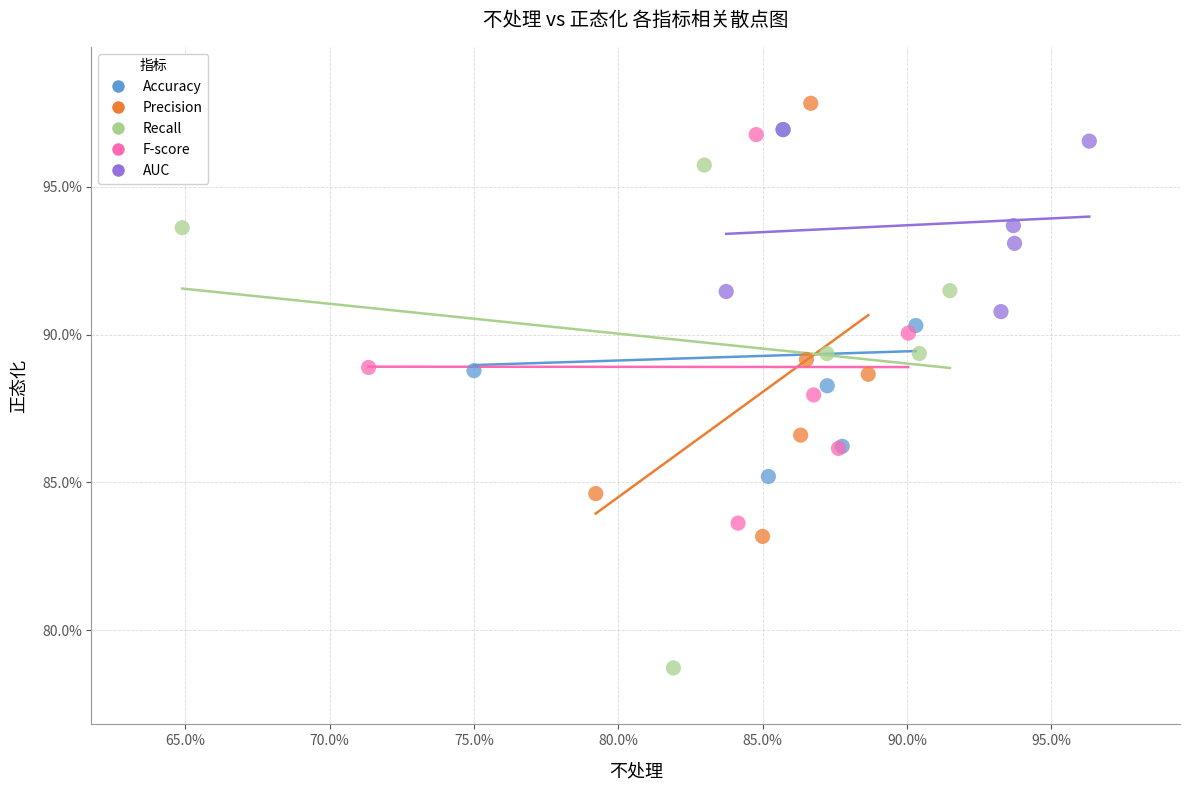

Which series reaches the maximum Y coordinate?

Precision